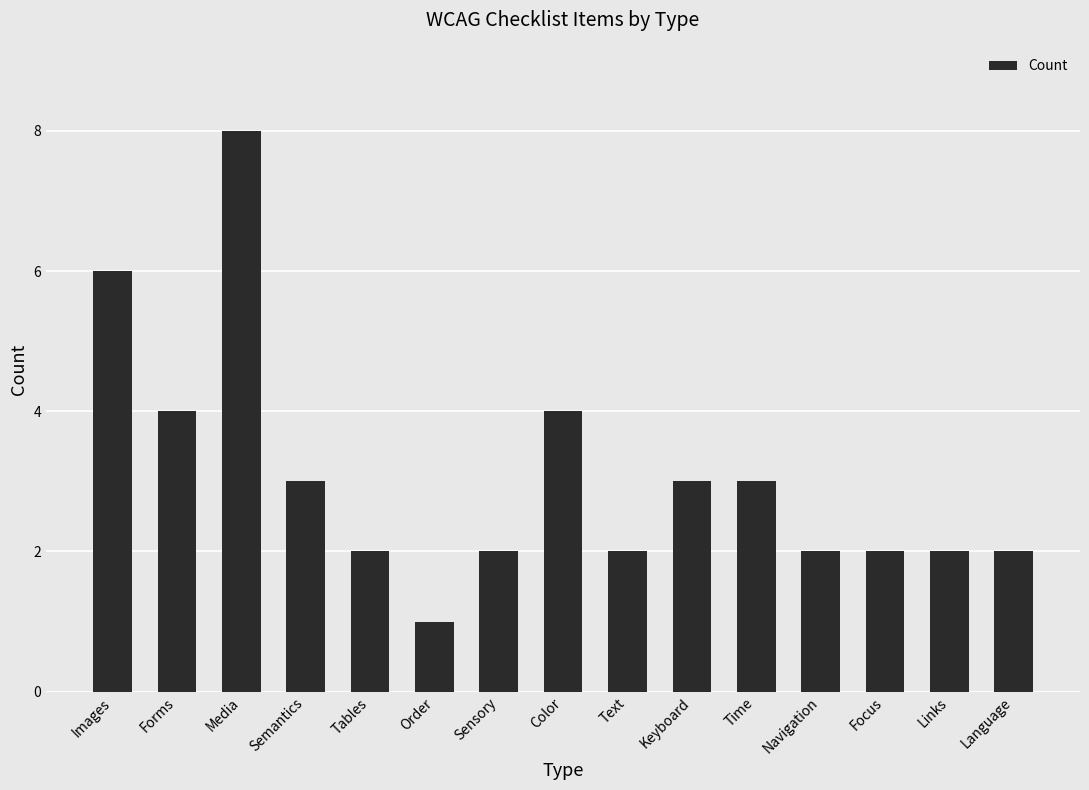

What is the difference between the values at Semantics and Forms?

1